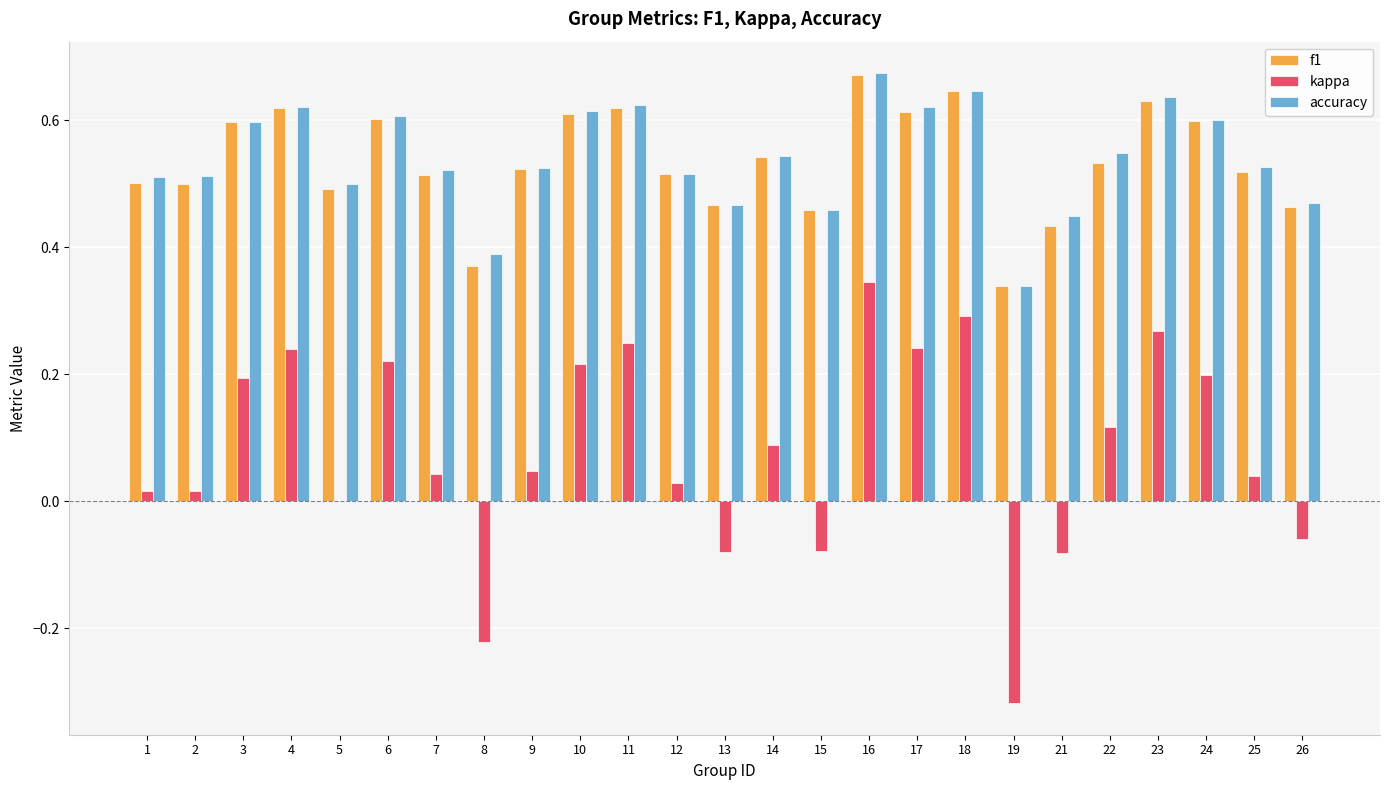

Are the bars grouped side by side (vs. stacked)?

Yes